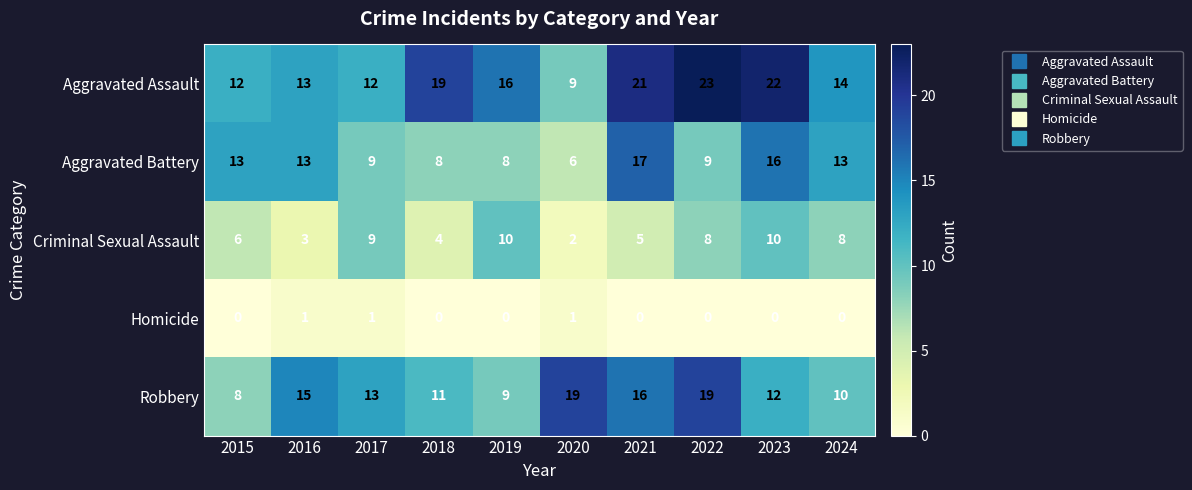

How many series are shown in this chart?

5